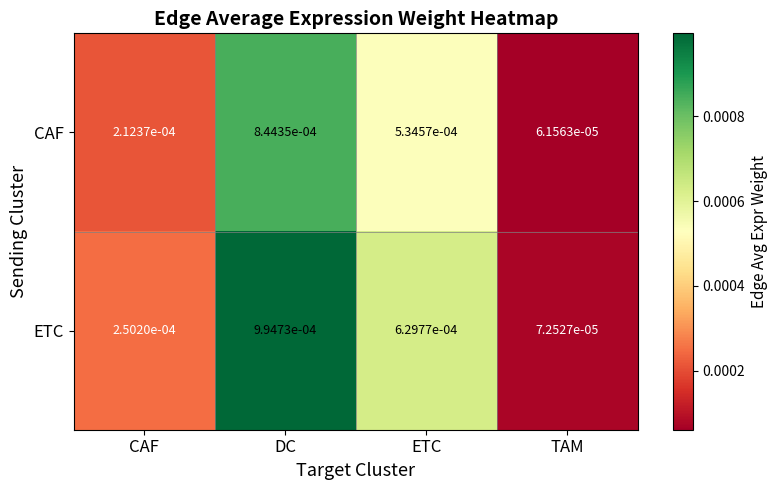

At DC, list the series in order from smallest to largest.

CAF, ETC